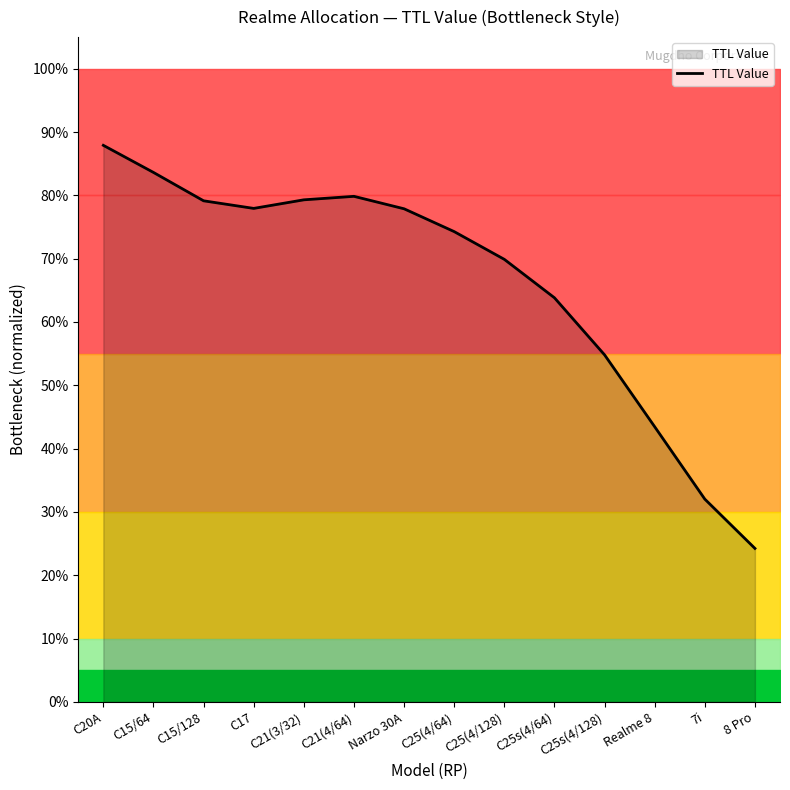

The value at C17 is 0.8. True or false?

True